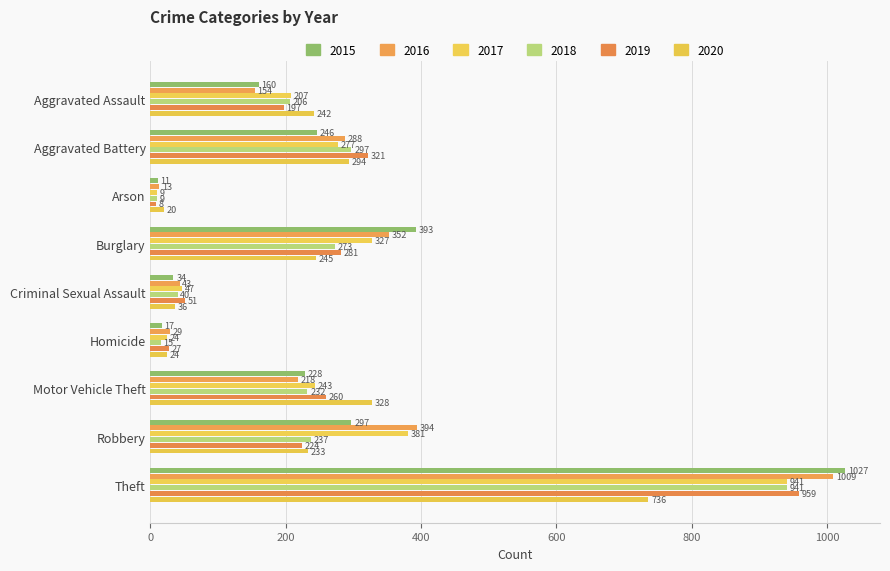

Reading left to right, what are all the values shown in this chart?

2015: Aggravated Assault=160	Aggravated Battery=246	Arson=11	Burglary=393	Criminal Sexual Assault=34	Homicide=17	Motor Vehicle Theft=228	Robbery=297	Theft=1027
2016: Aggravated Assault=154	Aggravated Battery=288	Arson=13	Burglary=352	Criminal Sexual Assault=43	Homicide=29	Motor Vehicle Theft=218	Robbery=394	Theft=1009
2017: Aggravated Assault=207	Aggravated Battery=277	Arson=9	Burglary=327	Criminal Sexual Assault=47	Homicide=24	Motor Vehicle Theft=243	Robbery=381	Theft=941
2018: Aggravated Assault=206	Aggravated Battery=297	Arson=9	Burglary=273	Criminal Sexual Assault=40	Homicide=15	Motor Vehicle Theft=232	Robbery=237	Theft=941
2019: Aggravated Assault=197	Aggravated Battery=321	Arson=8	Burglary=281	Criminal Sexual Assault=51	Homicide=27	Motor Vehicle Theft=260	Robbery=224	Theft=959
2020: Aggravated Assault=242	Aggravated Battery=294	Arson=20	Burglary=245	Criminal Sexual Assault=36	Homicide=24	Motor Vehicle Theft=328	Robbery=233	Theft=736